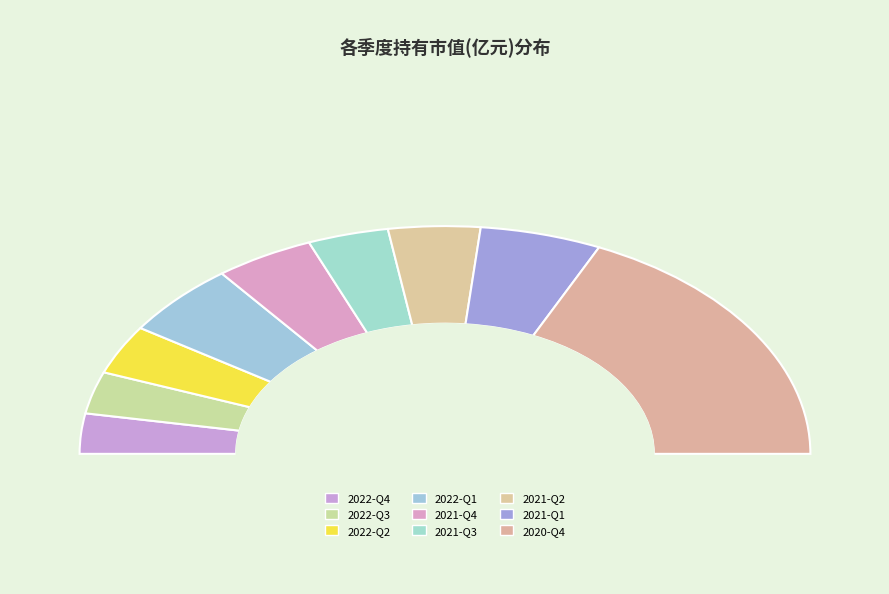

What percentage is NOT represented by 2021-Q3?

92.9%